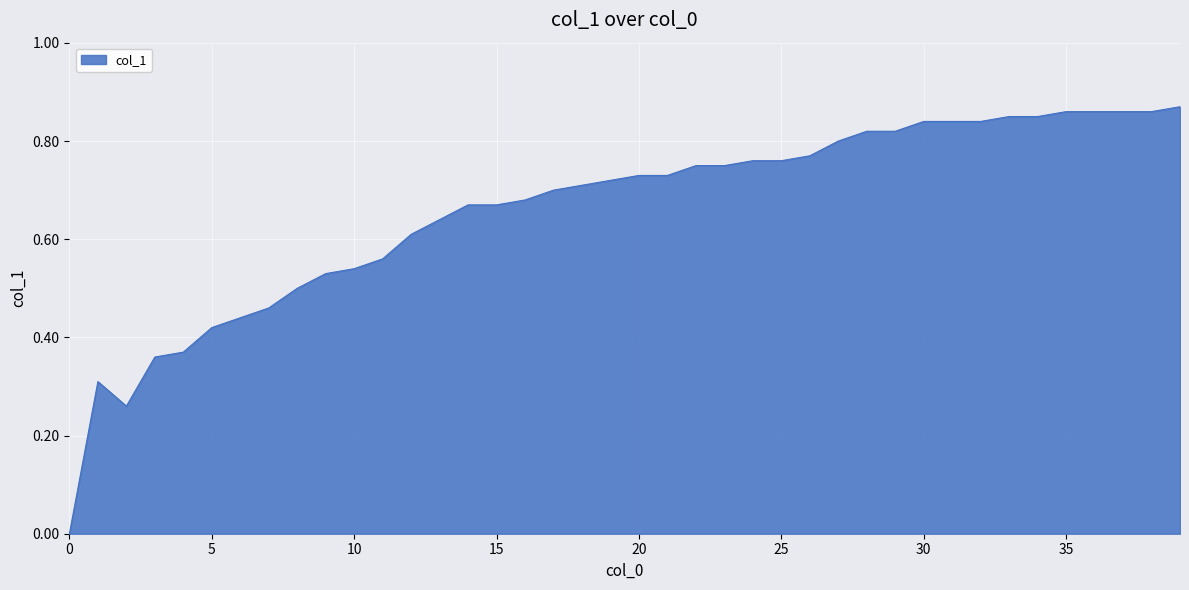

At which category does the chart reach its peak across all series?

39